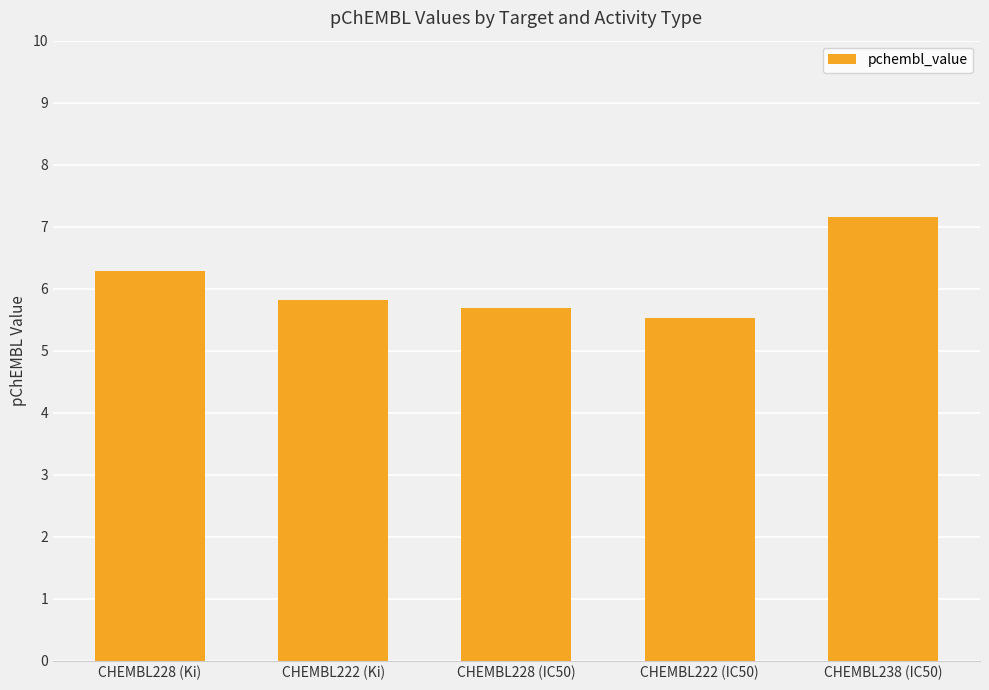

What is the average value?

6.1